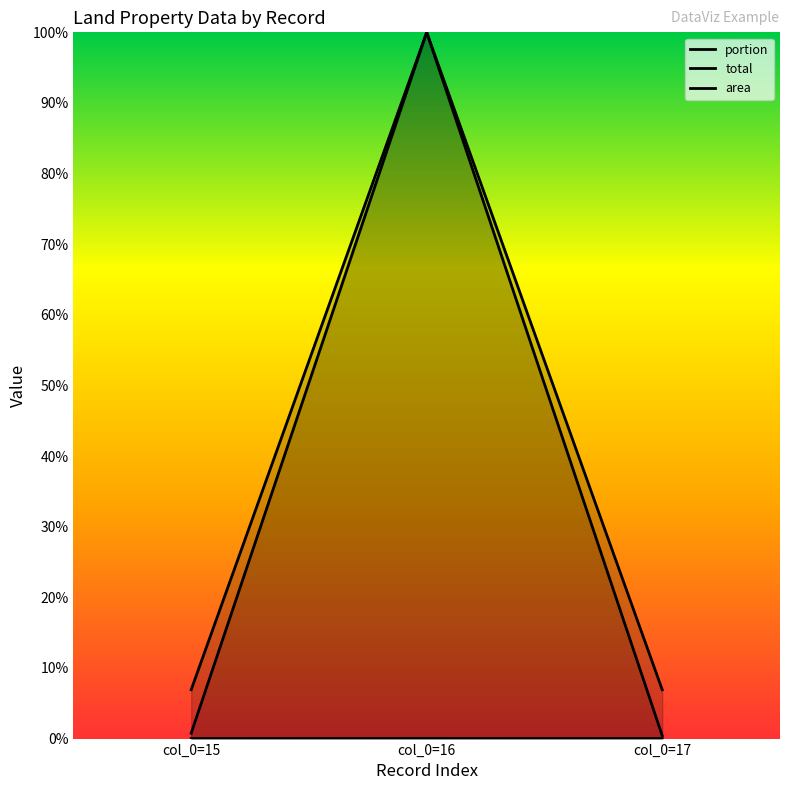

Which series has the widest spread of values?

total